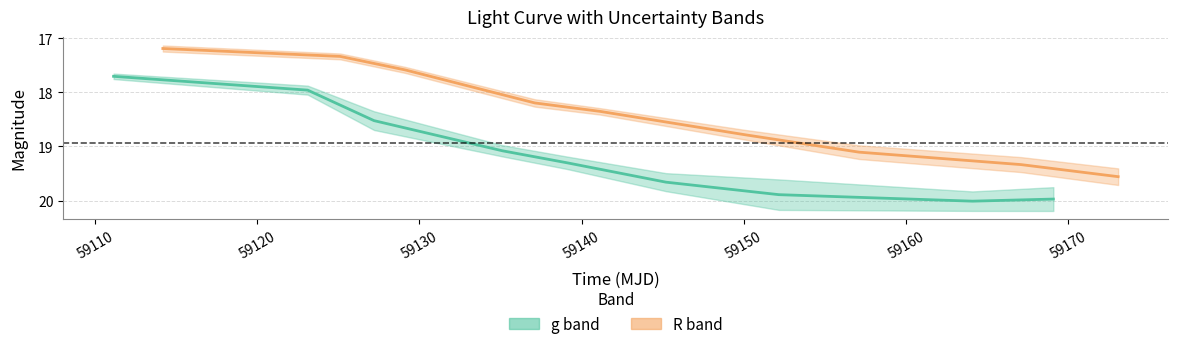

True or false: g band mag has more than 0 interior local peaks.

True